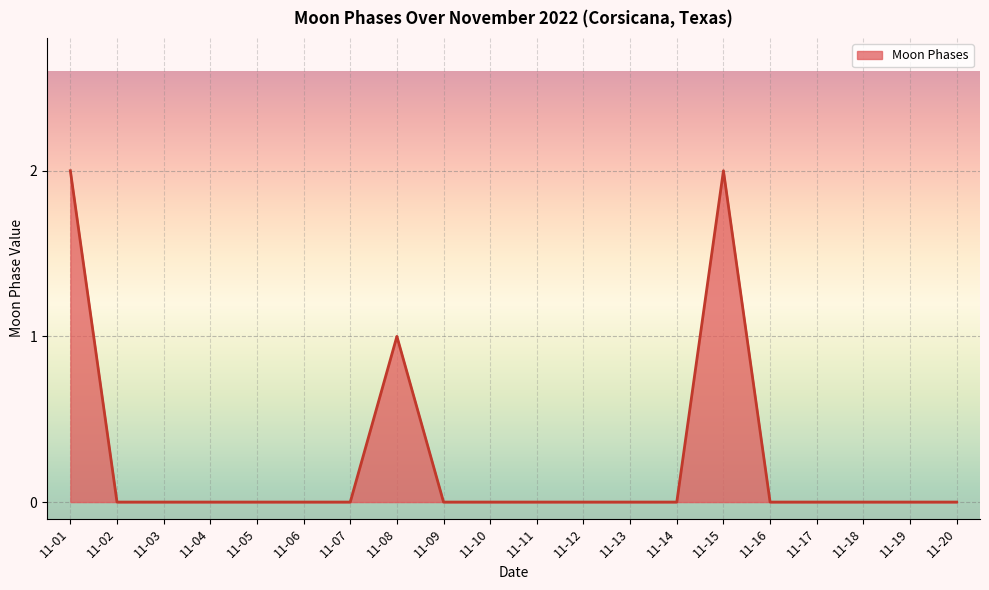

Is it true that the value at 11-03 is 0?

True